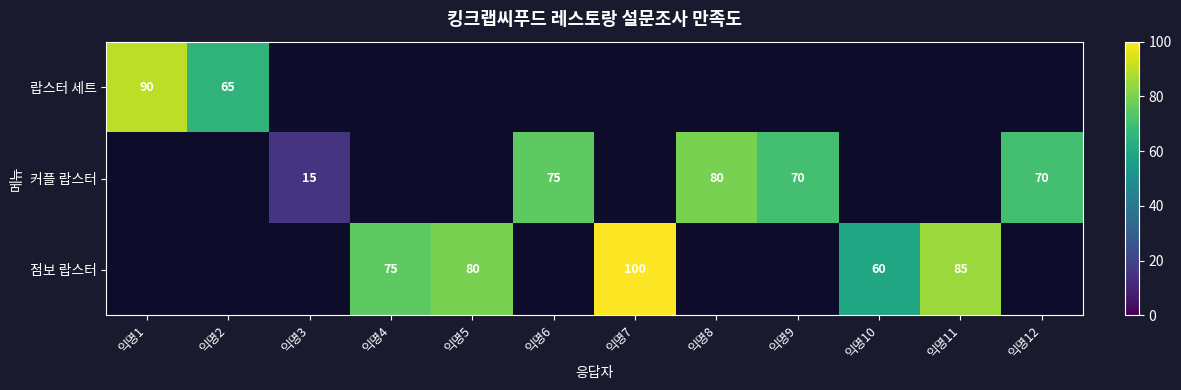

Is it true that 점보 랍스터 equals 60 at 익명10?

True